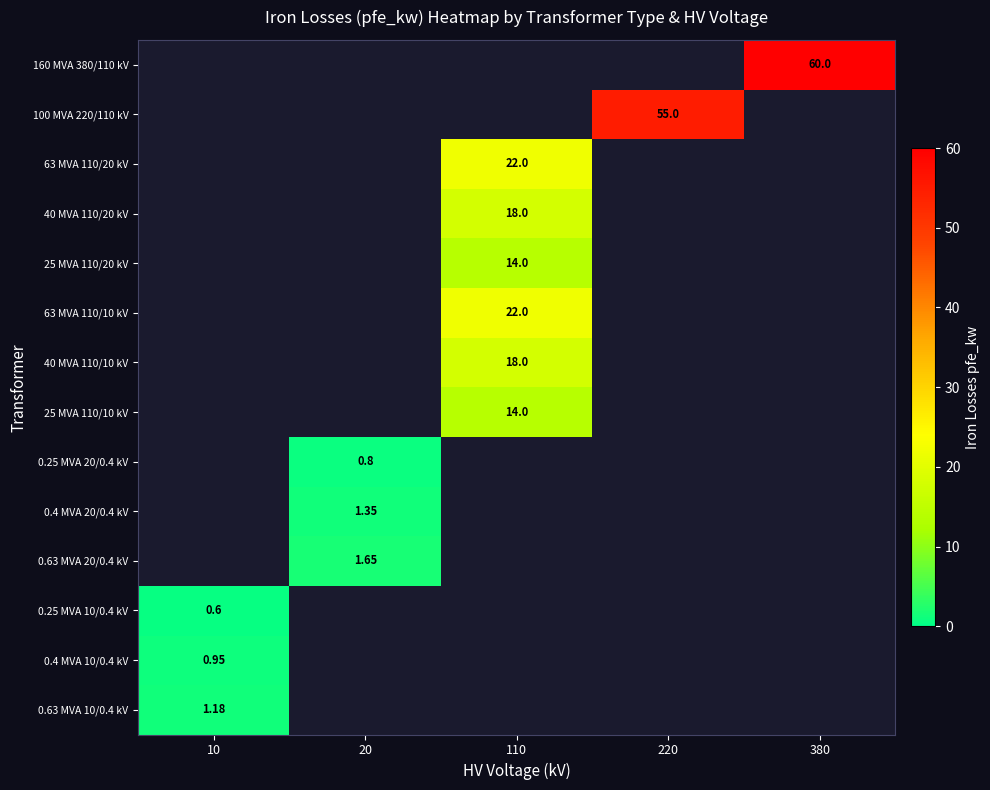

Which category has the lowest value across all series?

10